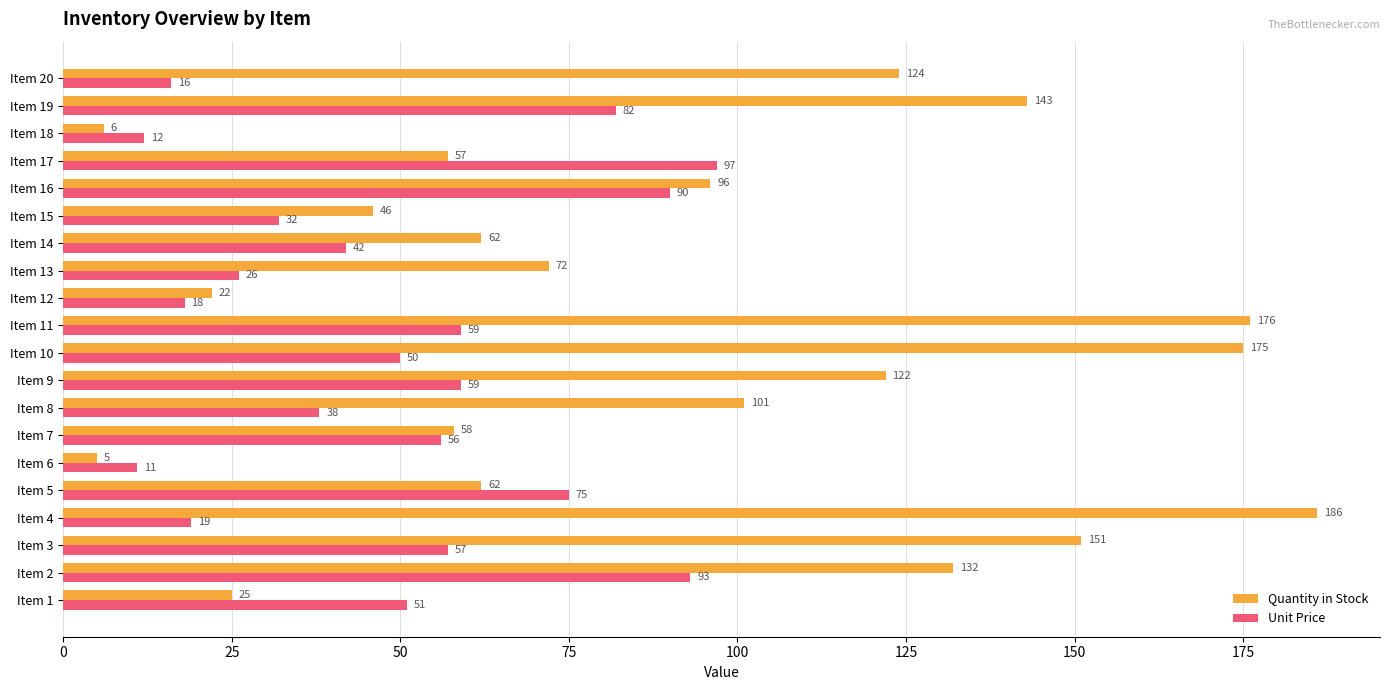

Which series has the widest spread of values?

Quantity in Stock